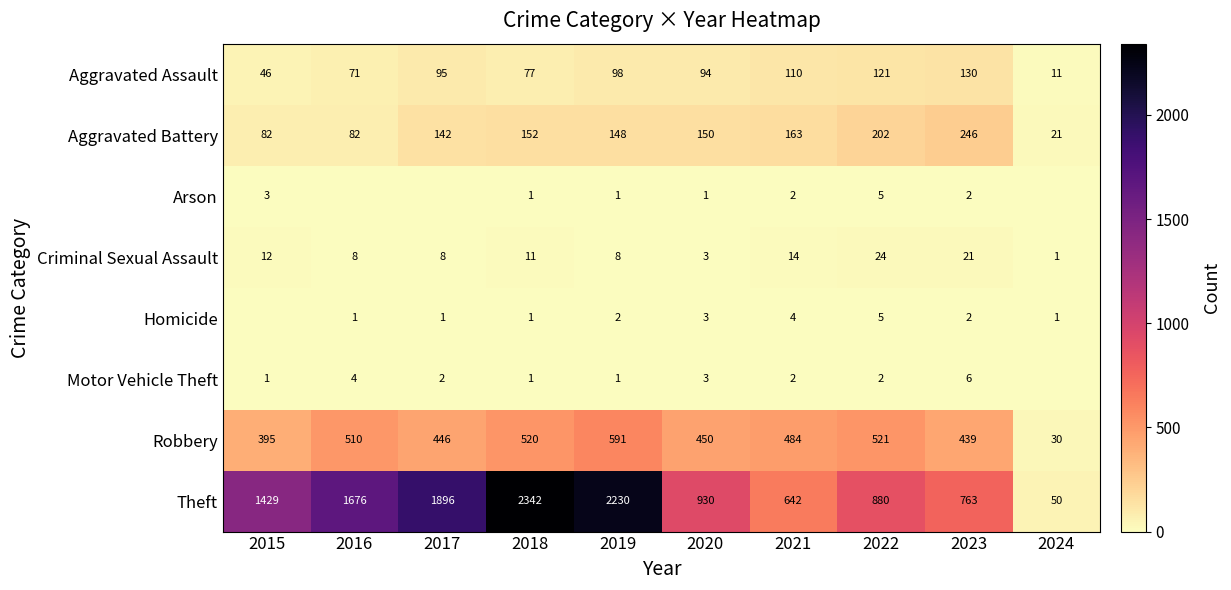

Between 2021 and 2023, which series saw the biggest shift?

Theft